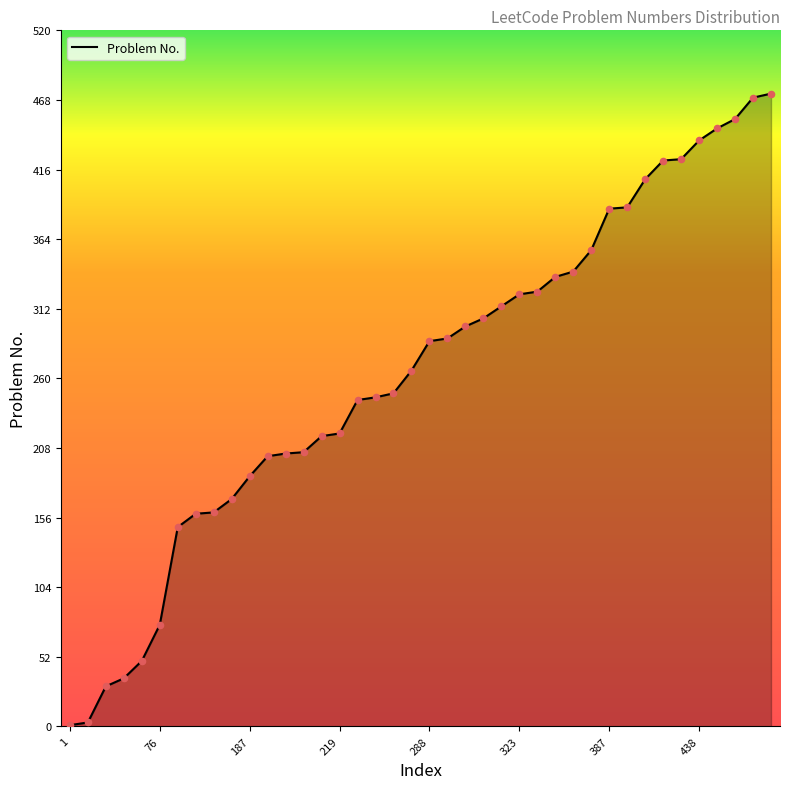

What is the difference between the maximum and minimum values?

472